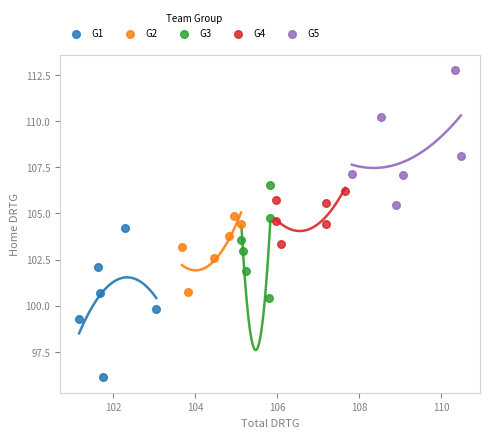

Which series reaches the minimum Y coordinate?

G1